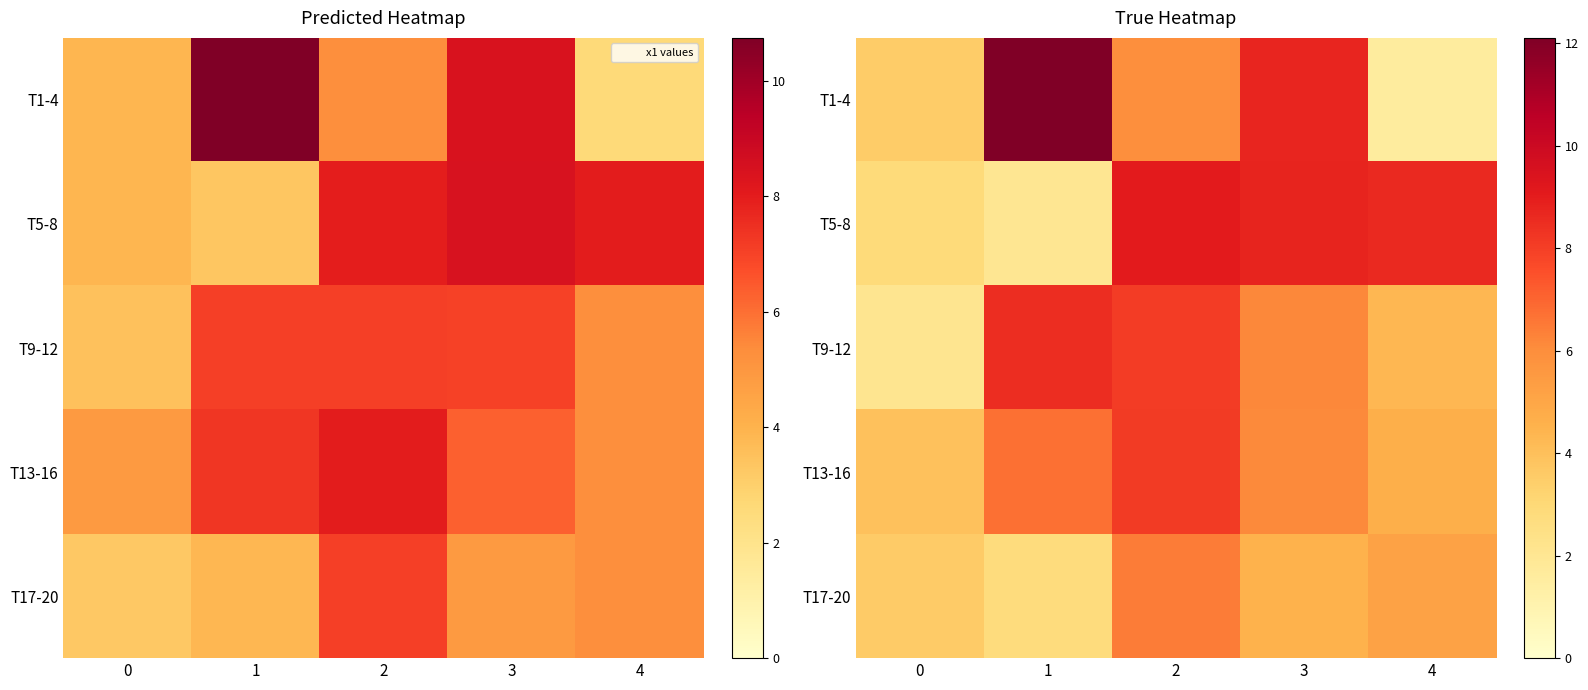

What is the difference between the maximum and minimum values in the T1-4 series?

10.5